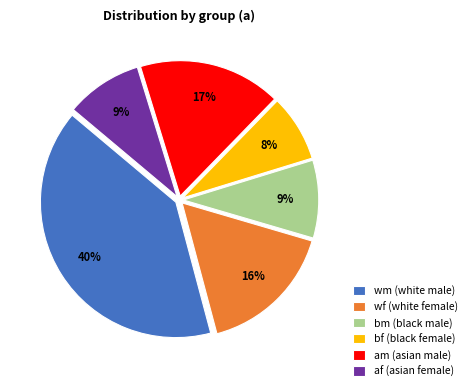

Which slice is the largest?

wm (white male)